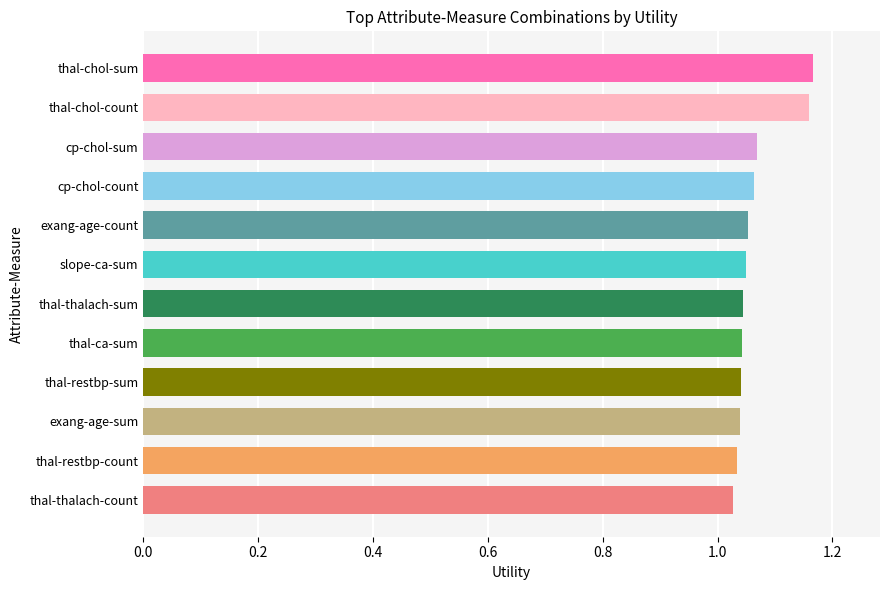

What is the change in value from thal-restbp-count to thal-chol-count?

+0.1